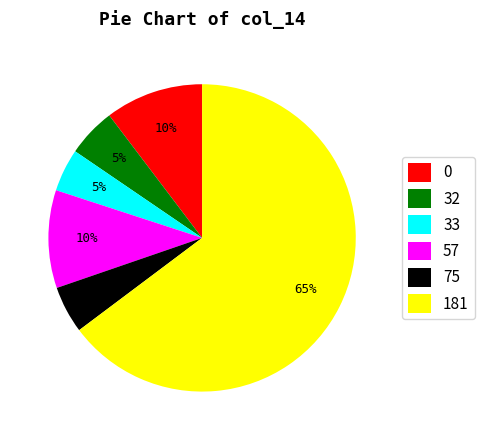

To the nearest percent, what percentage of the pie is 0?

10%